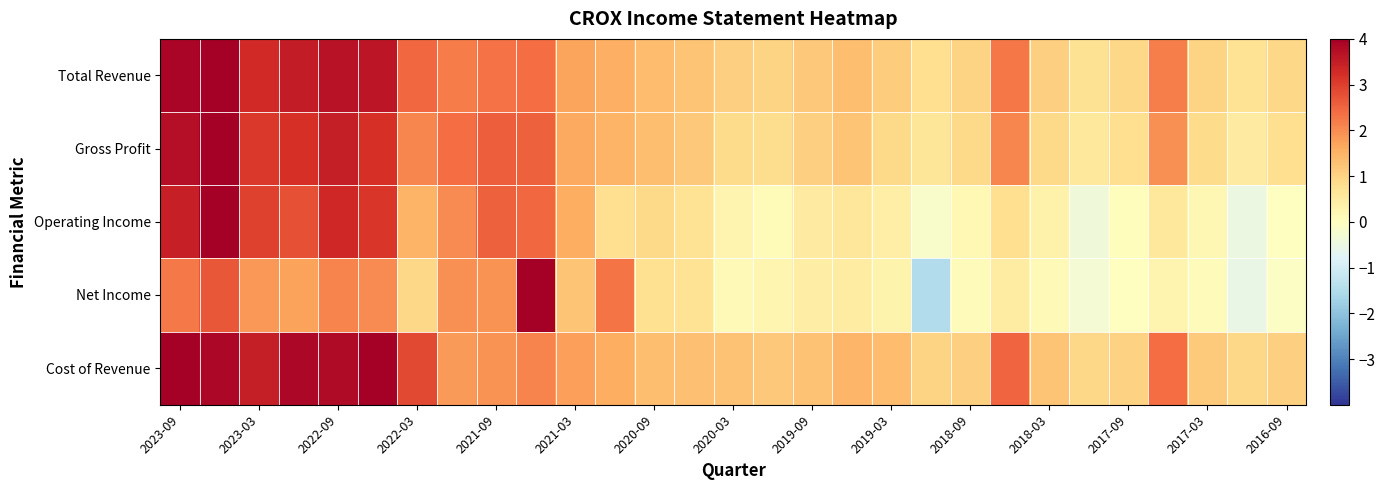

Reading left to right, list all the values displayed in this chart.

Total Revenue: 3.9	4.0	3.3	3.5	3.7	3.6	2.5	2.2	2.3	2.4	1.7	1.5	1.3	1.2	1.0	1.0	1.2	1.3	1.1	0.8	1.0	2.3	1.1	0.7	0.9	2.2	1.0	0.7	0.9
Gross Profit: 3.7	4.0	3.1	3.2	3.5	3.2	2.1	2.4	2.6	2.5	1.6	1.5	1.3	1.2	0.9	0.8	1.1	1.2	0.9	0.6	0.9	2.1	0.9	0.6	0.8	2.0	0.9	0.5	0.8
Operating Income: 3.4	4.0	3.0	2.8	3.3	3.1	1.5	2.0	2.5	2.5	1.6	0.8	0.9	0.7	0.3	0.1	0.5	0.6	0.4	-0.2	0.2	0.8	0.3	-0.4	0.0	0.6	0.2	-0.5	-0.0
Net Income: 2.2	2.7	1.9	1.7	2.1	2.0	0.9	1.9	1.9	4.0	1.2	2.3	0.8	0.7	0.1	0.2	0.4	0.5	0.3	-1.5	0.1	0.5	0.1	-0.3	-0.0	0.3	0.1	-0.5	-0.1
Cost of Revenue: 4.0	3.9	3.5	3.8	3.8	4.0	2.9	1.8	1.9	2.1	1.8	1.6	1.3	1.3	1.3	1.2	1.3	1.5	1.4	1.0	1.0	2.5	1.2	0.9	1.0	2.4	1.2	0.9	1.1